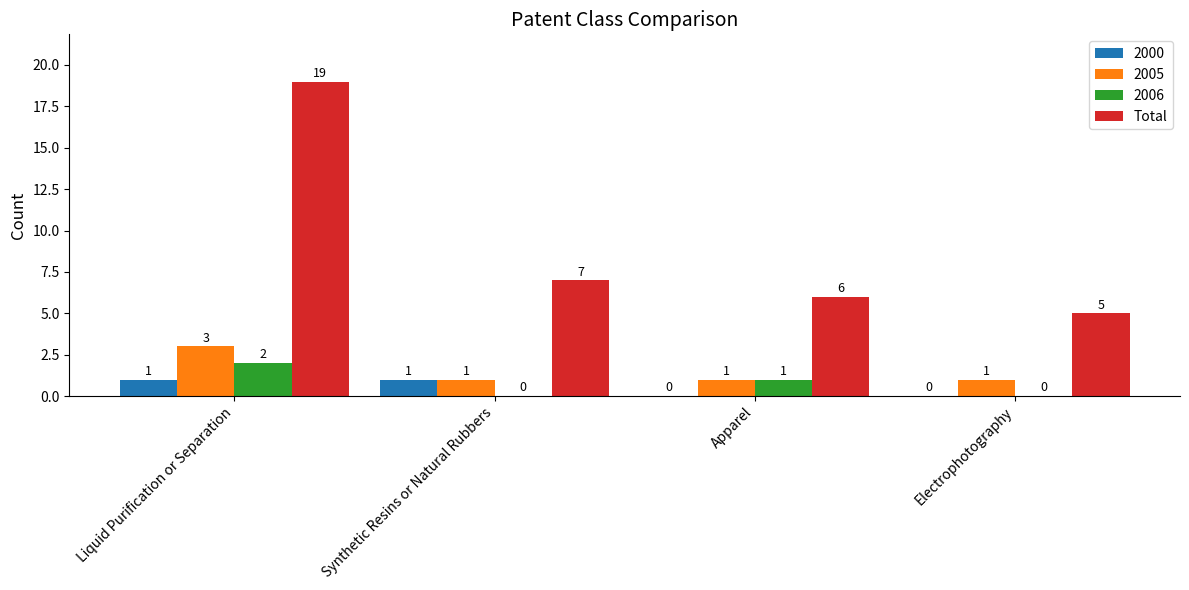

Which series changed the most between Liquid Purification or Separation and Electrophotography?

Total